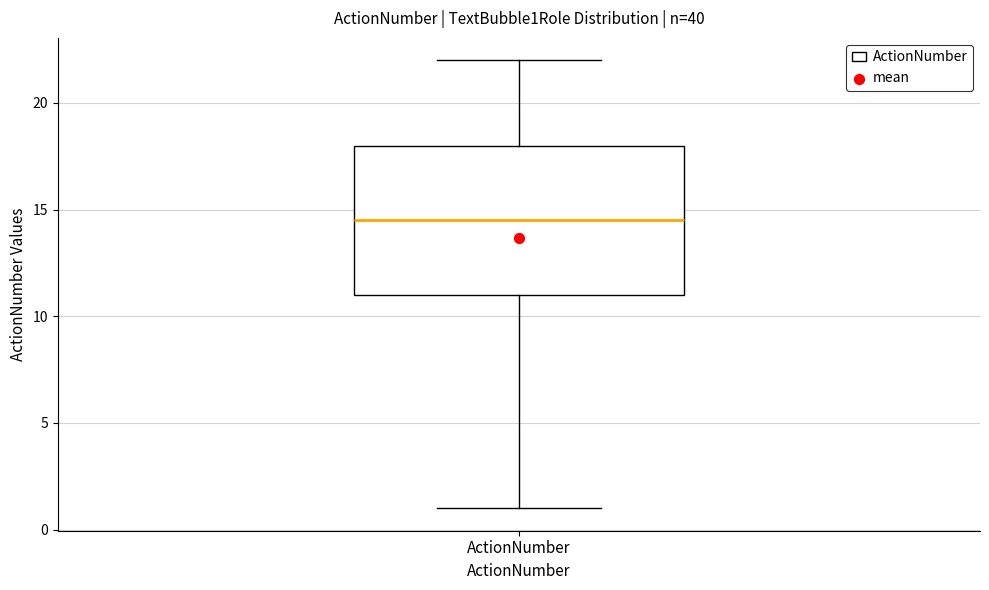

Read this box plot against the y-axis: the position of the median line, the range covered by the box, and the ends of both whiskers. The values are not printed on the chart, so give them approximately, as read against the axis.

median 14.5, box 11.0 to 18.0, whiskers 1.0 to 22.0